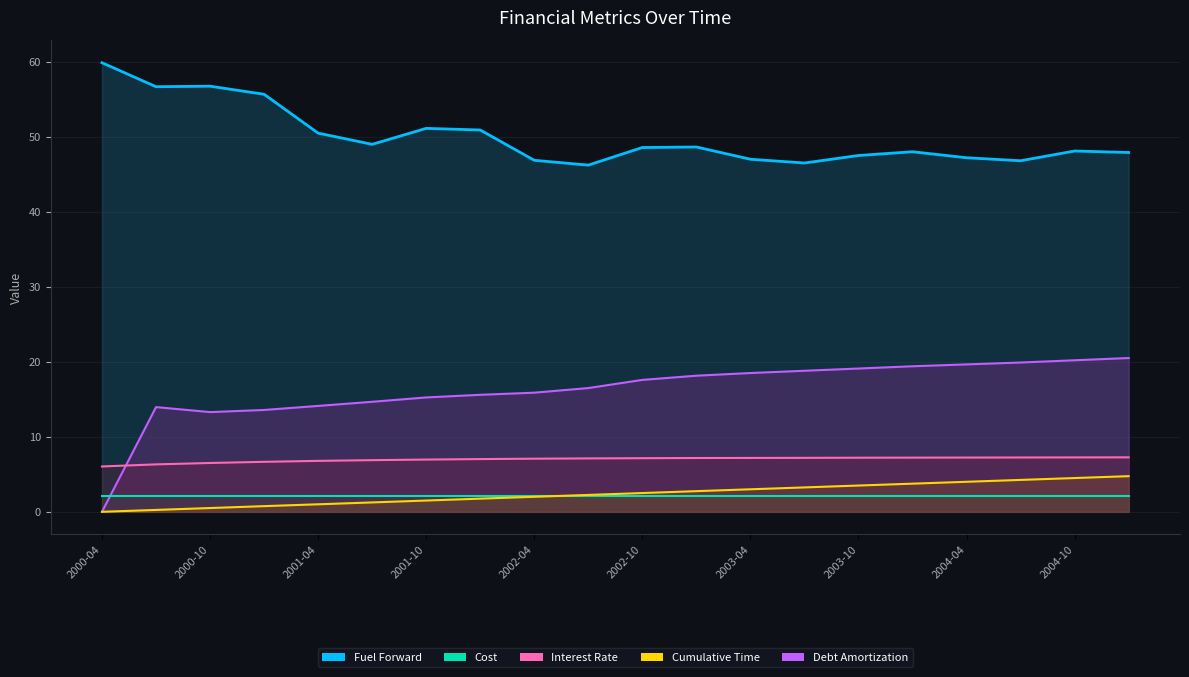

What is the total value across all series at 2001-04?

74.4